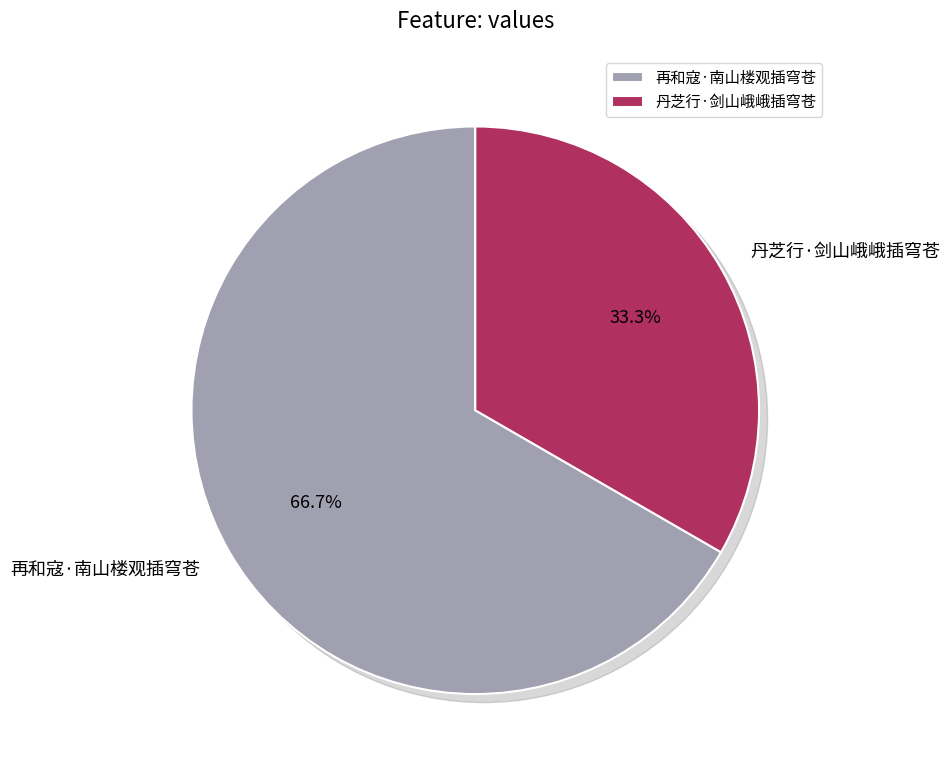

Is the sum of 再和寇·南山楼观插穹苍 and 丹芝行·剑山峨峨插穹苍 greater than half?

Yes